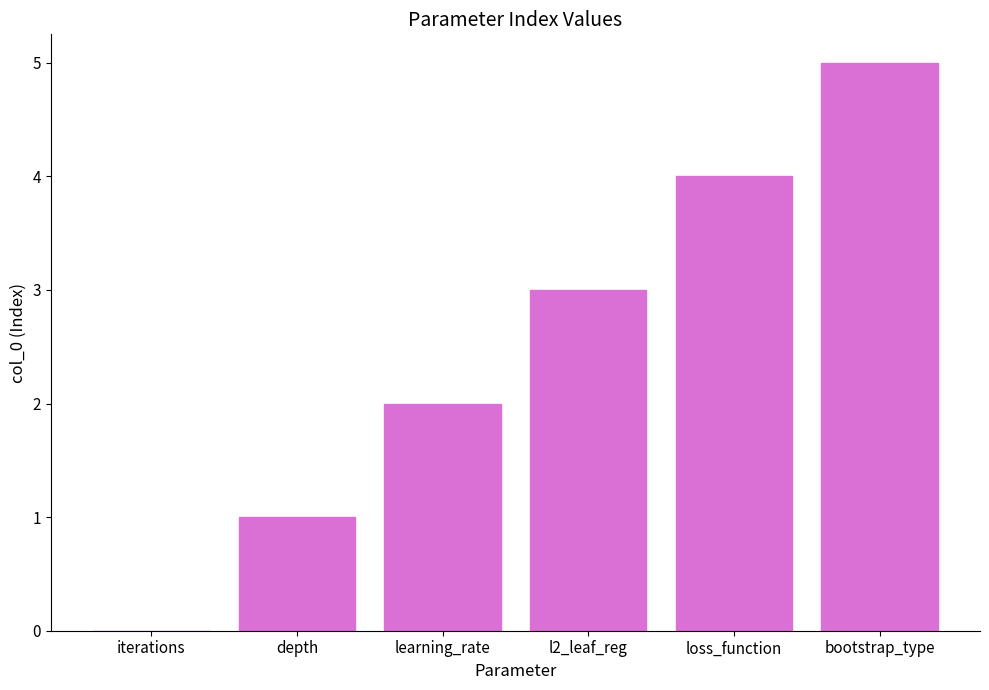

What is the sum of all values?

15